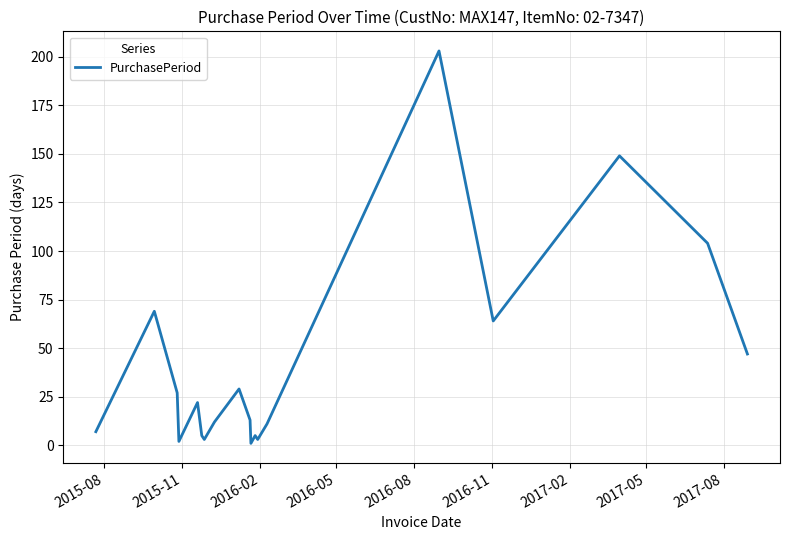

What is the smallest value displayed?

1